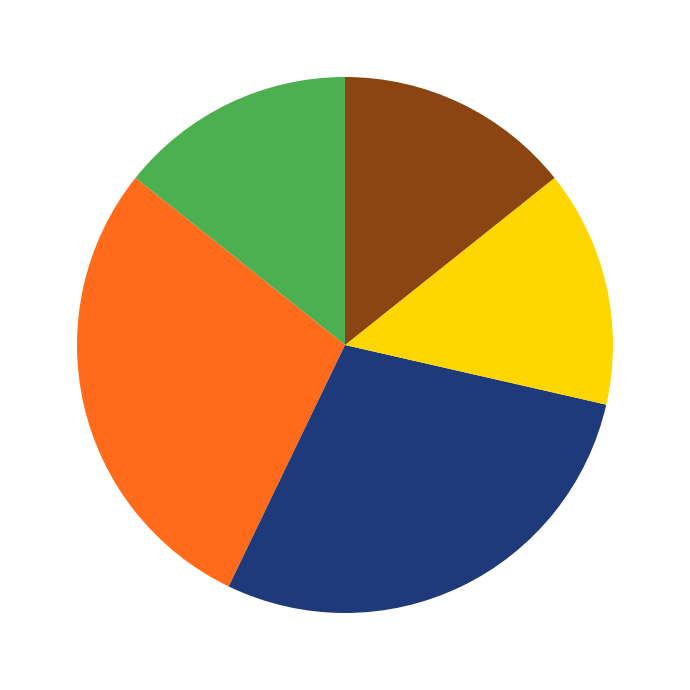

Is there any slice that represents more than half of the pie?

No